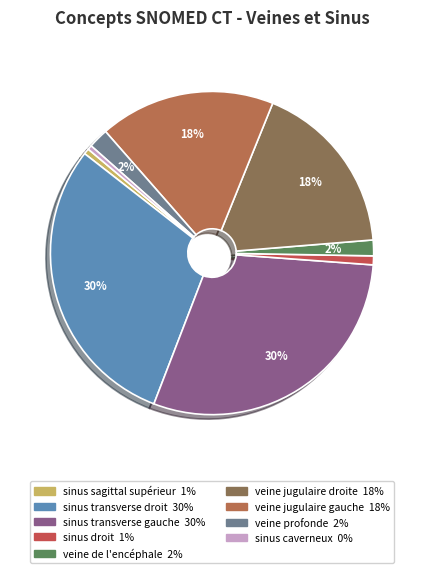

To the nearest percent, what percentage of the pie is veine jugulaire droite?

18%